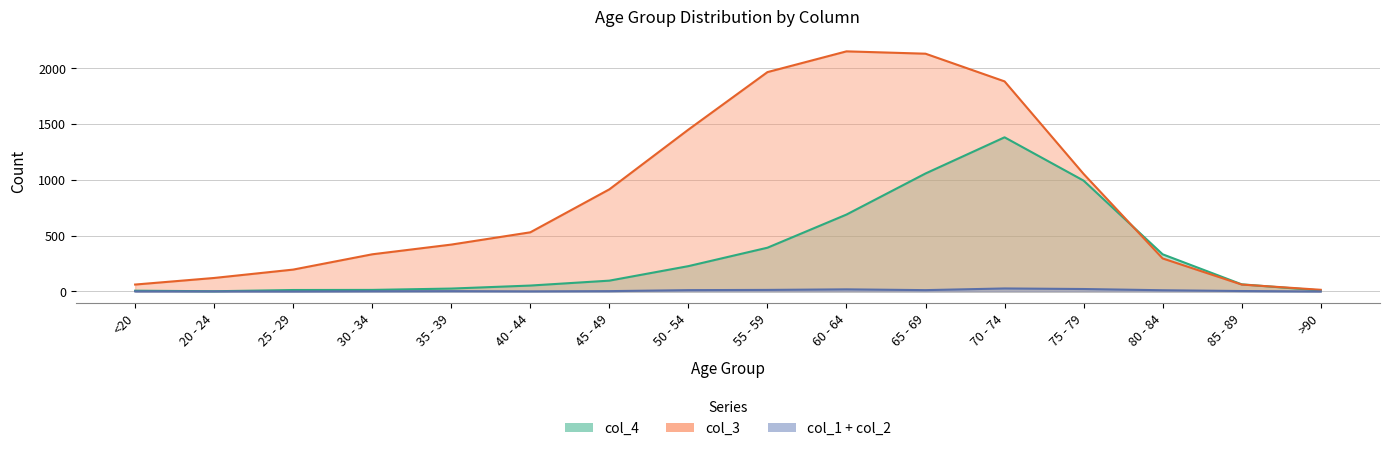

What is the minimum value shown in the chart?

2